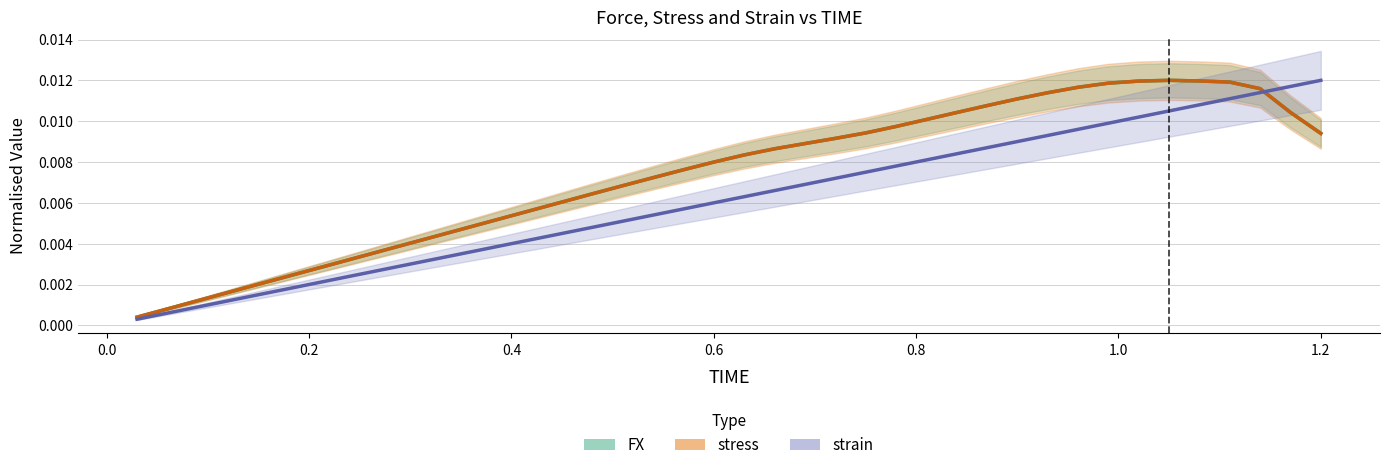

The stress (normalised) series shows 0.0 at 16. True or false?

False